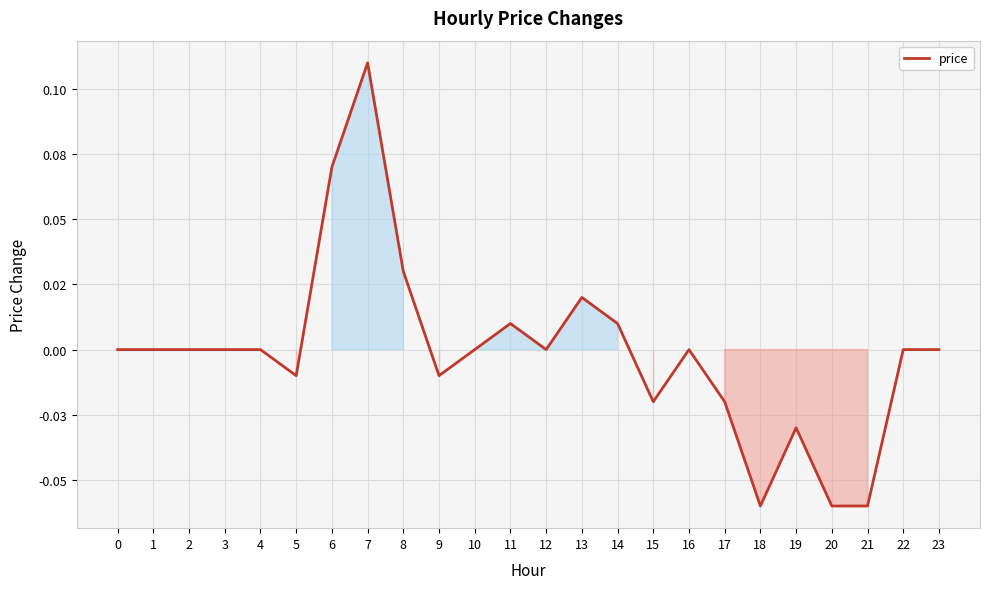

True or false: the data shows 0.0 at 23.

True